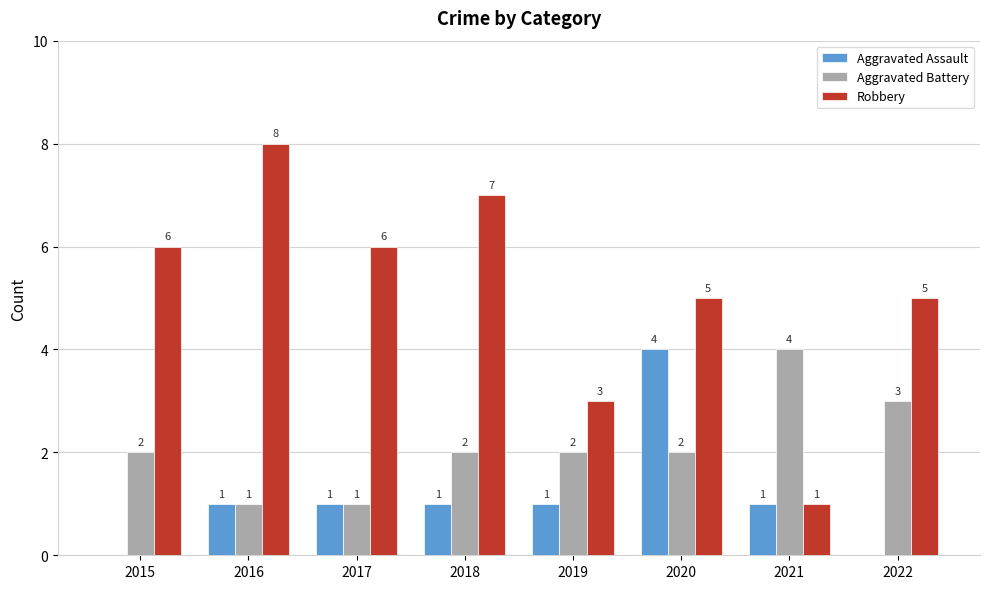

What is the total value across all series at 2016?

10